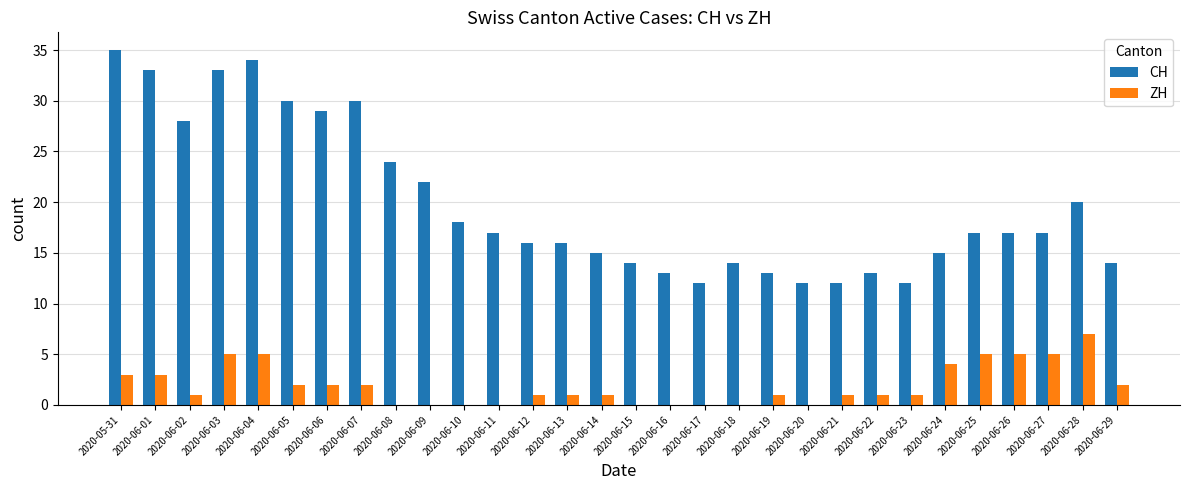

What is the spread (max minus min) of values at 2020-06-08?

24